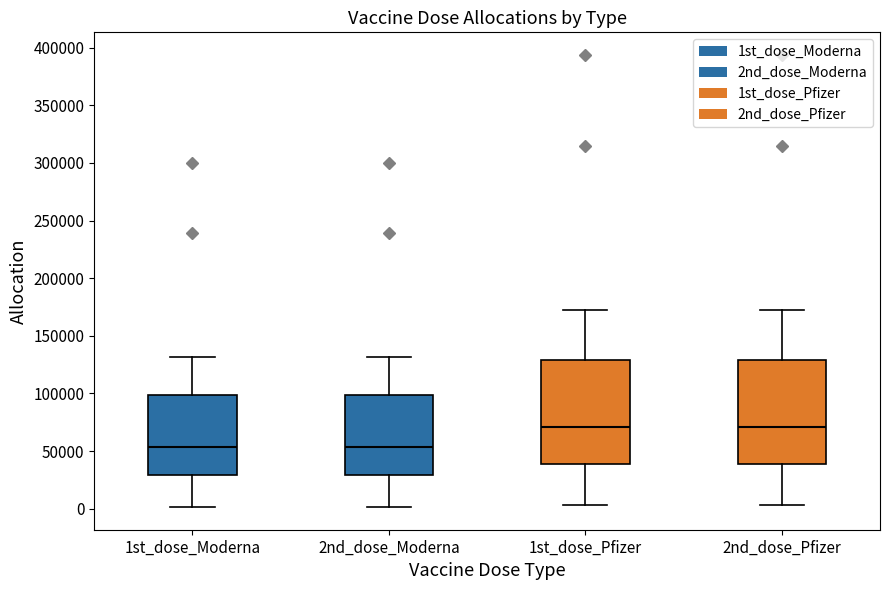

Reading left to right, read every box against the y-axis: the position of its median line, the range the box covers, and the ends of its whiskers. The values are not printed on the chart, so give them approximately, as read against the axis.

1st_dose_Moderna: median 55000, box 30000 to 100000, whiskers 0 to 130000
2nd_dose_Moderna: median 55000, box 30000 to 100000, whiskers 0 to 130000
1st_dose_Pfizer: median 70000, box 40000 to 130000, whiskers 5000 to 175000
2nd_dose_Pfizer: median 70000, box 40000 to 130000, whiskers 5000 to 175000